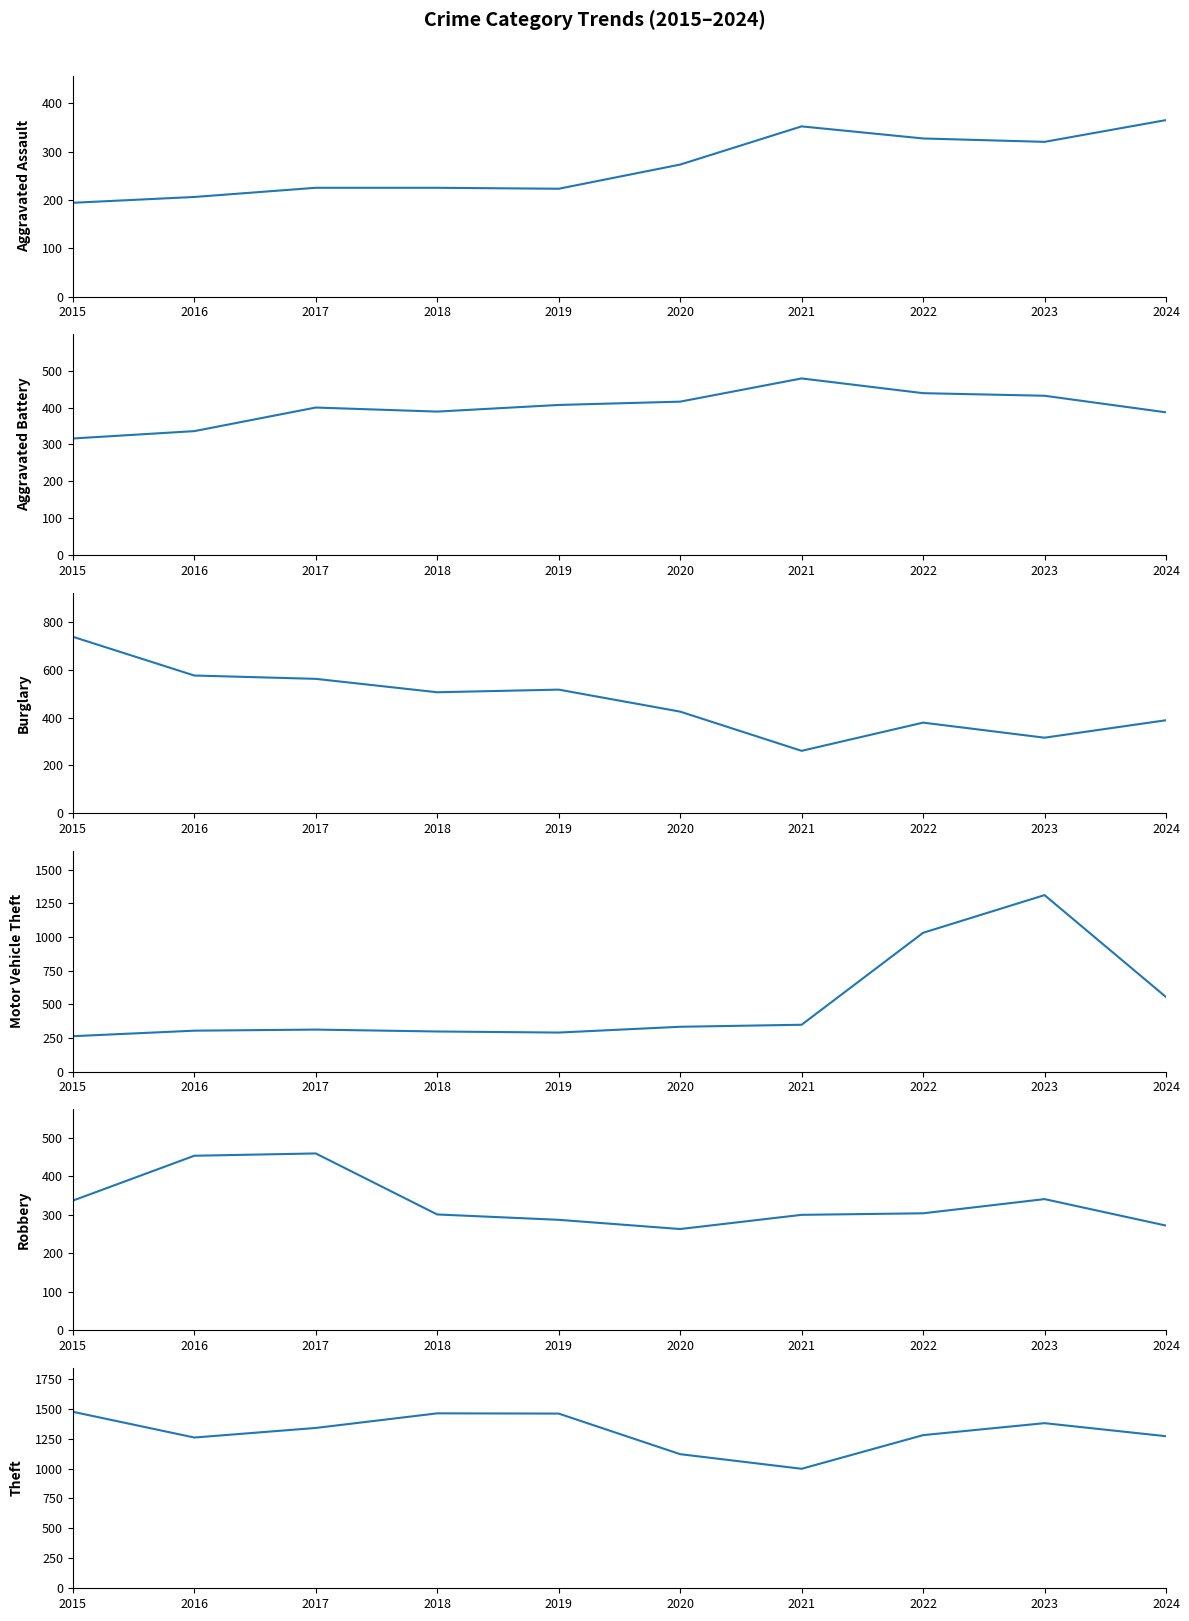

Which category has the lowest value in the Robbery series?

2020